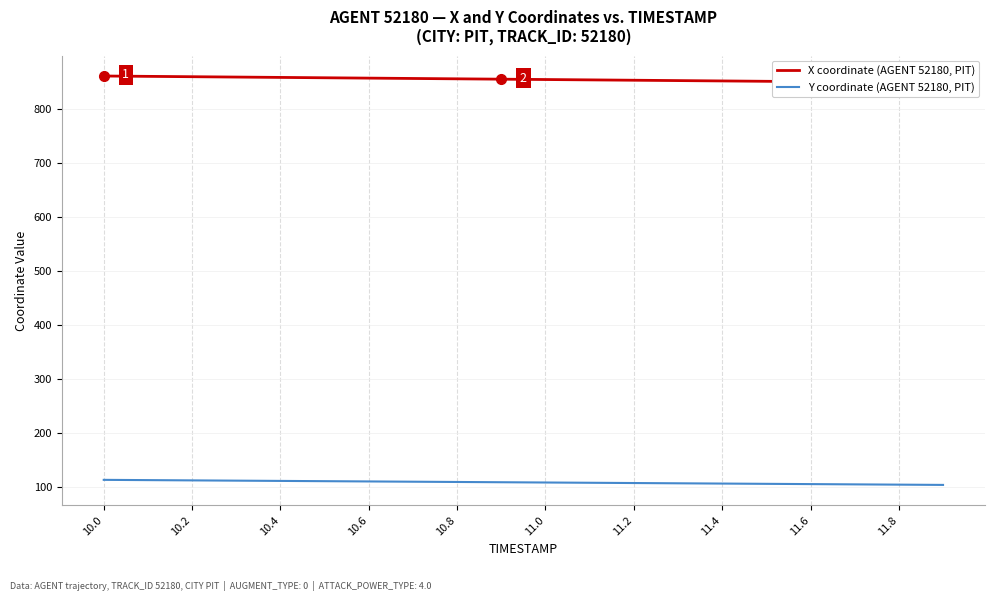

The value of Y coordinate (AGENT 52180, PIT) at 11.0 is 107.8. True or false?

True